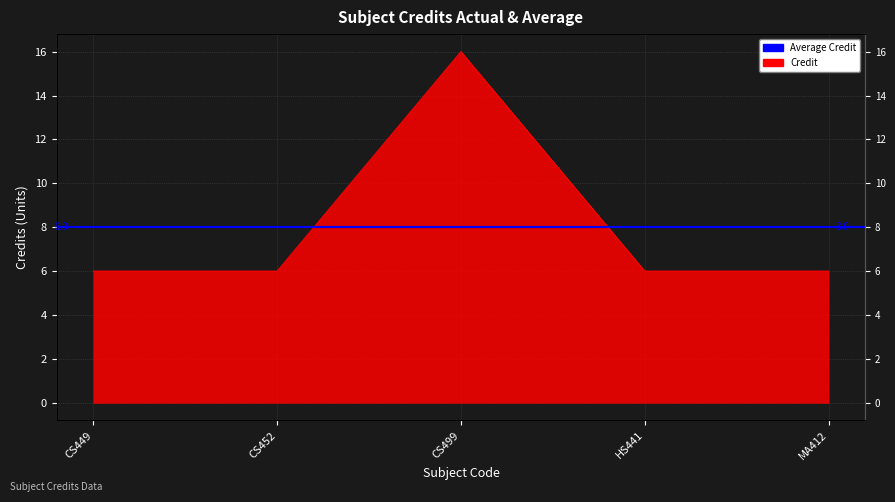

Where is the data nearest to the value 11?

CS449